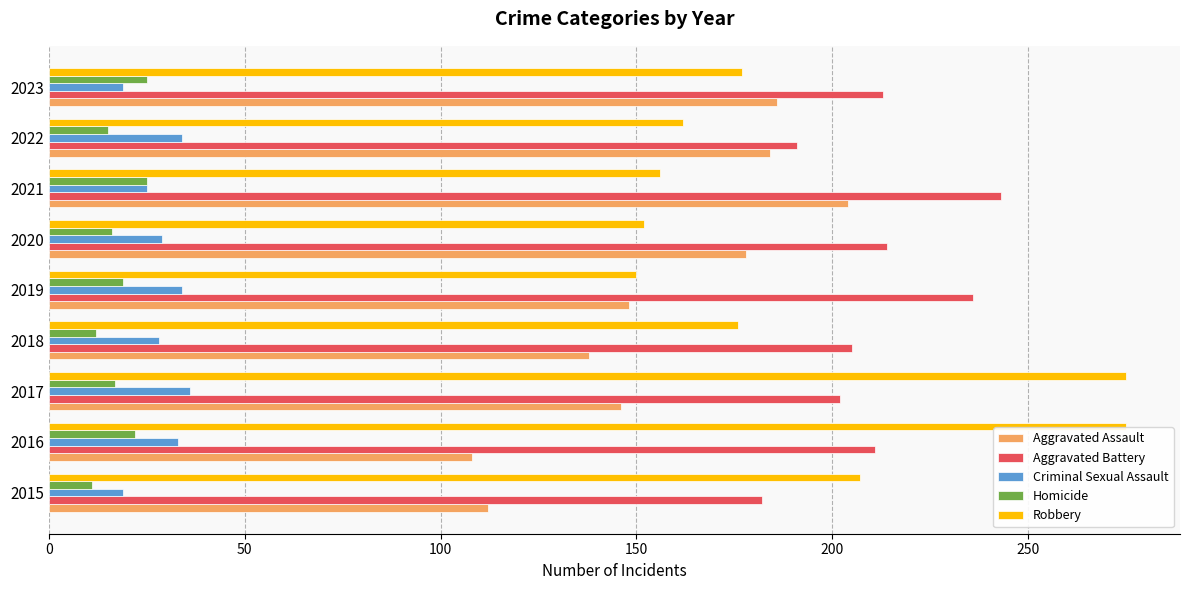

At how many categories does at least one series exceed 59?

9